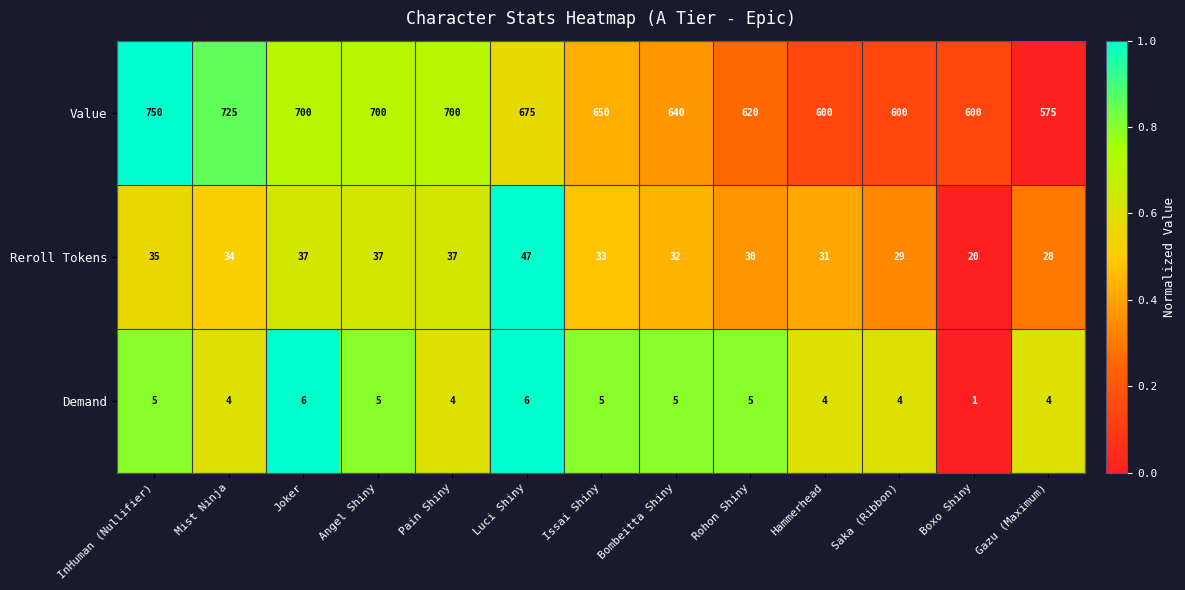

Which category has the lowest value in the Reroll Tokens series?

Boxo Shiny